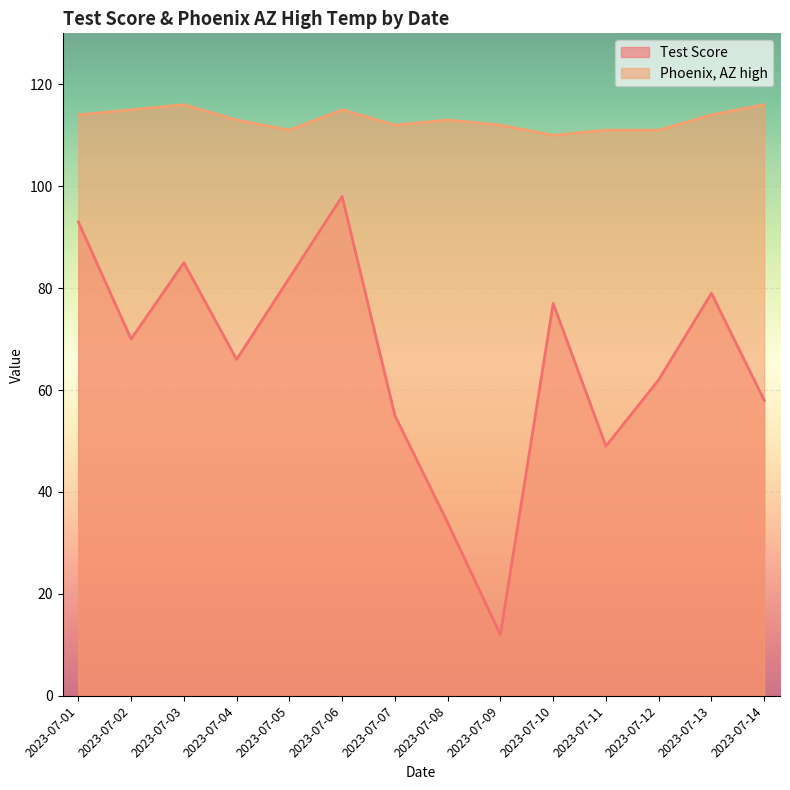

What is the minimum value shown in the chart?

12